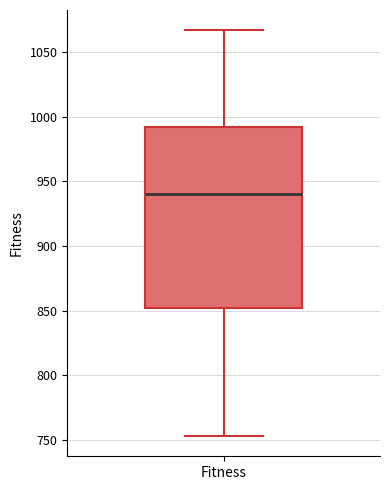

Read this box plot against the y-axis: the position of the median line, the range covered by the box, and the ends of both whiskers. The values are not printed on the chart, so give them approximately, as read against the axis.

median 940, box 850 to 990, whiskers 755 to 1065